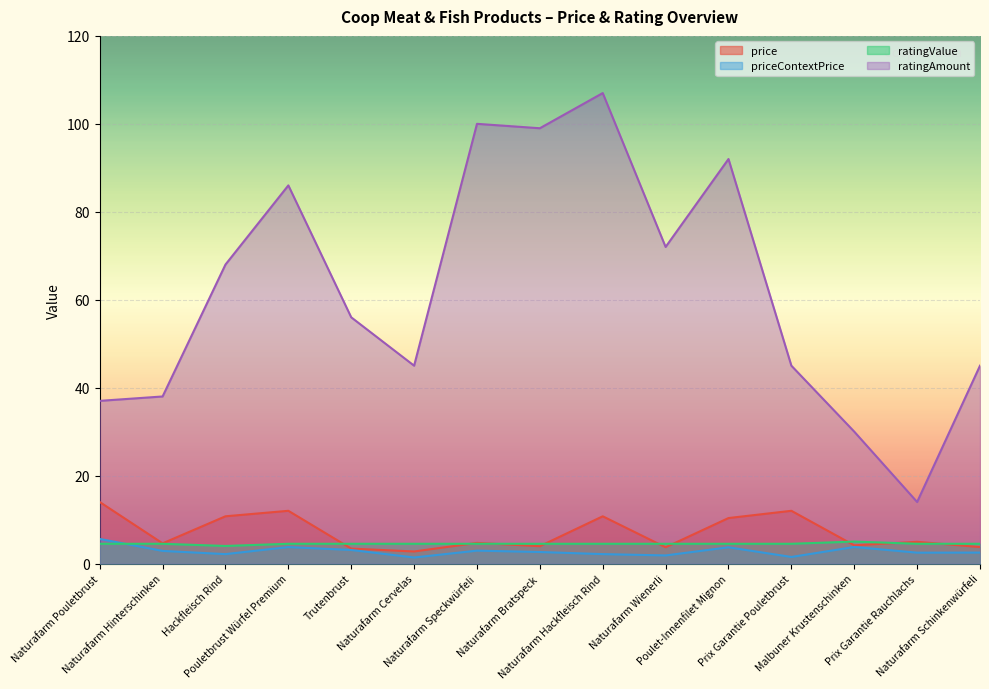

Is it true that priceContextPrice equals 1.9 at Naturafarm Wienerli?

True